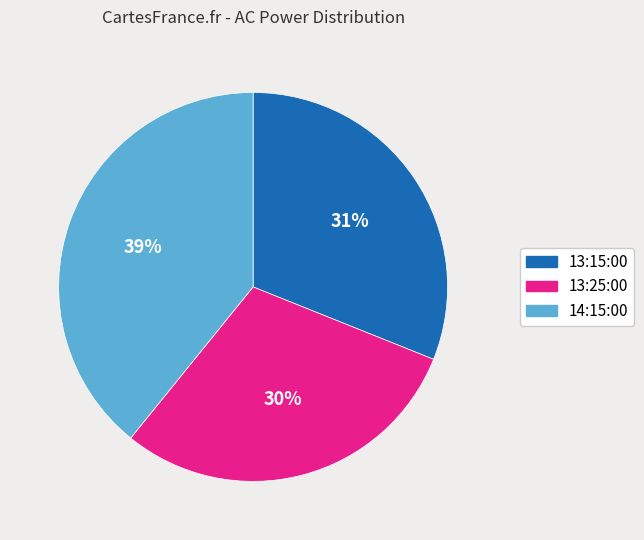

True or false: 13:15:00 accounts for 36% of the total.

False